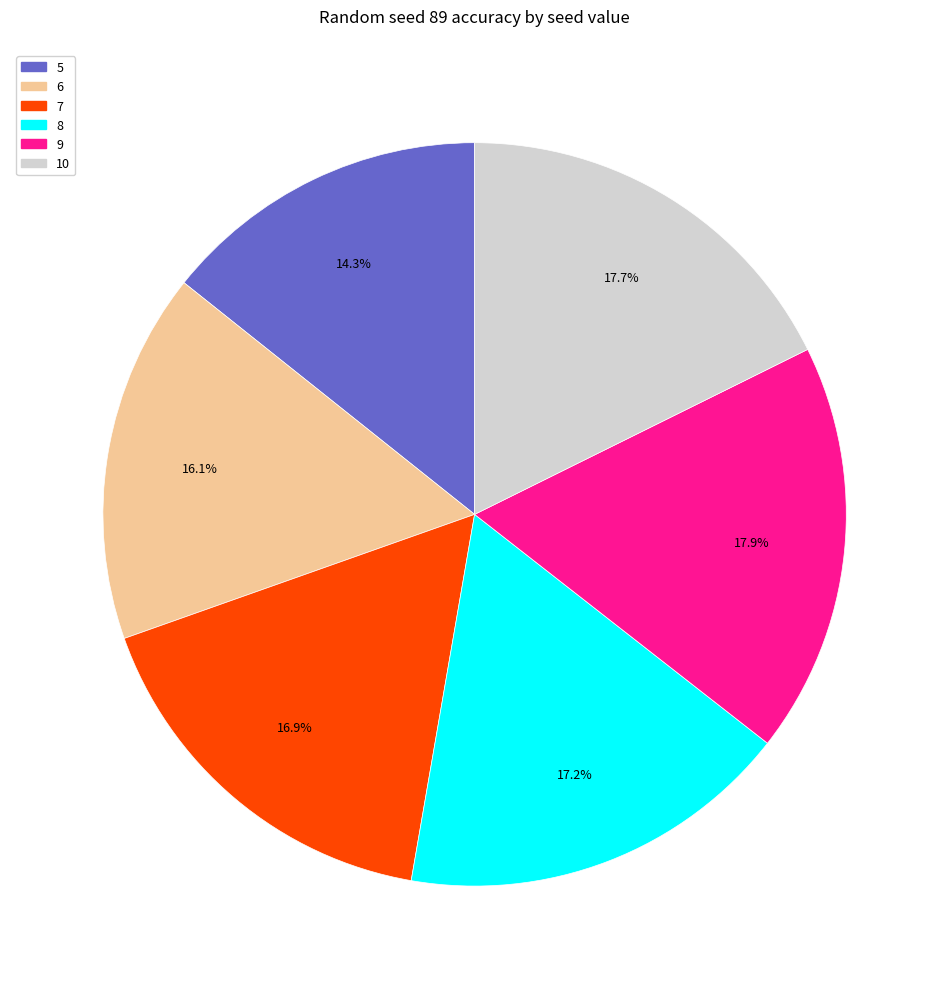

To the nearest percent, what is the difference between the largest and smallest slice percentages?

4%